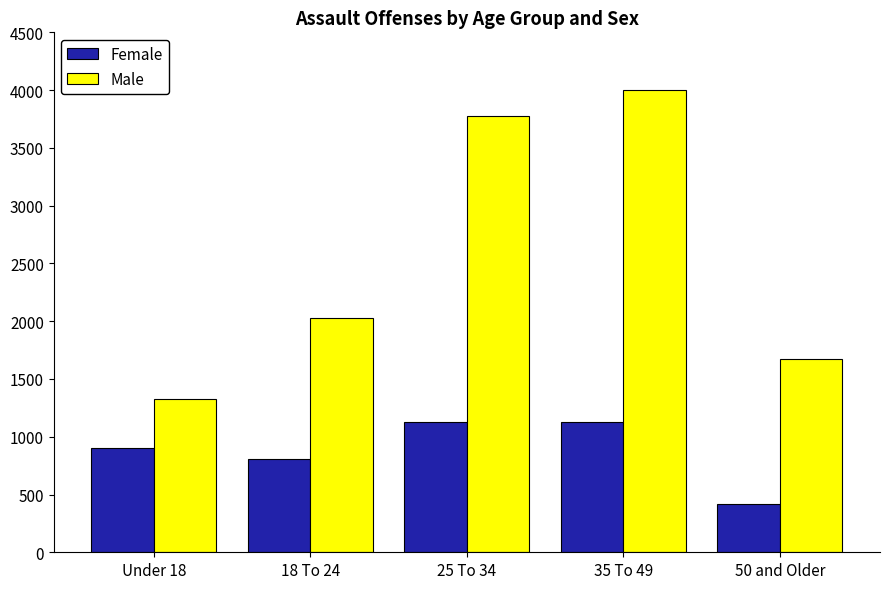

Which category has the highest value across all series?

35 To 49